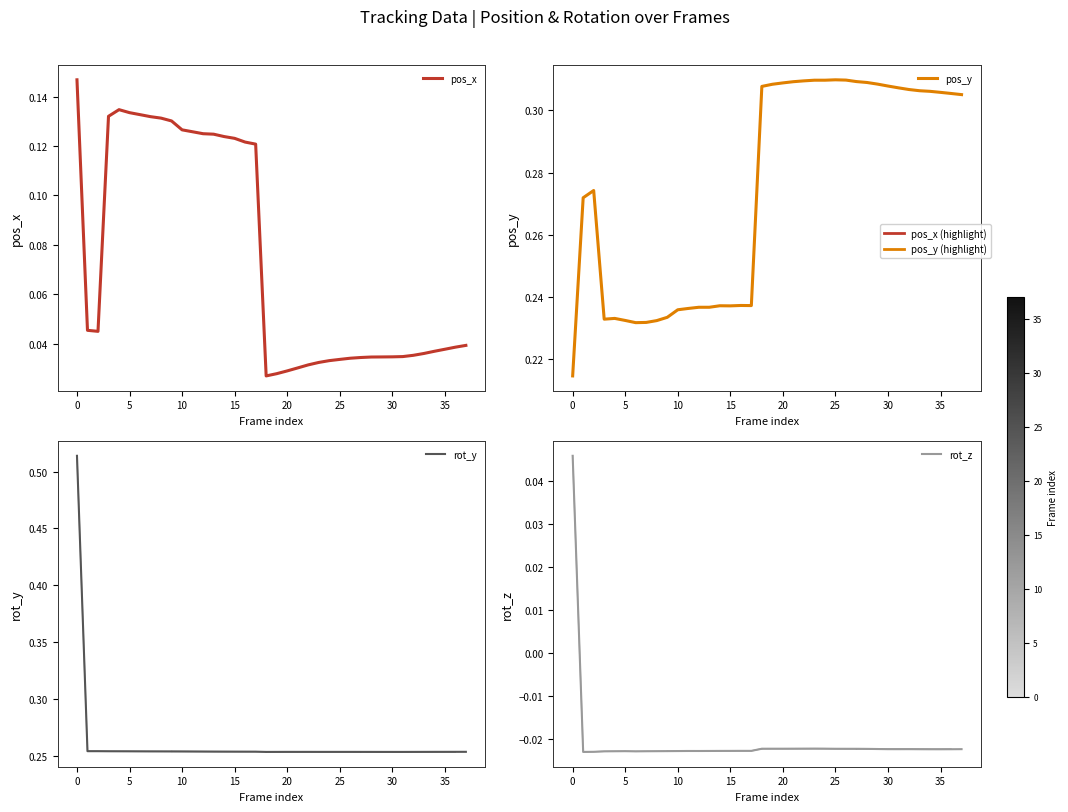

Where is the first local minimum for rot_y?

18